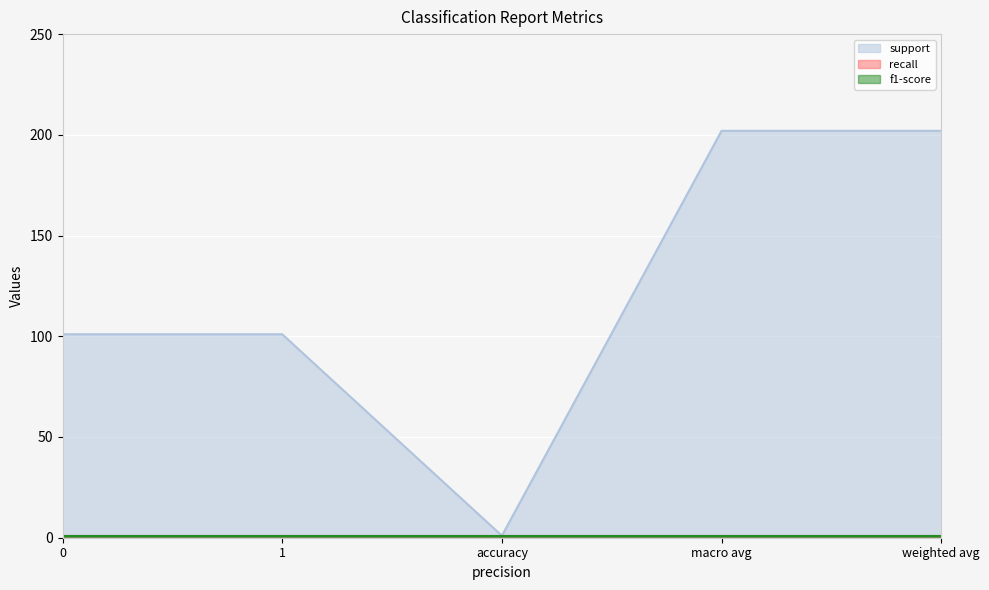

True or false: f1-score and support cross at least once.

False